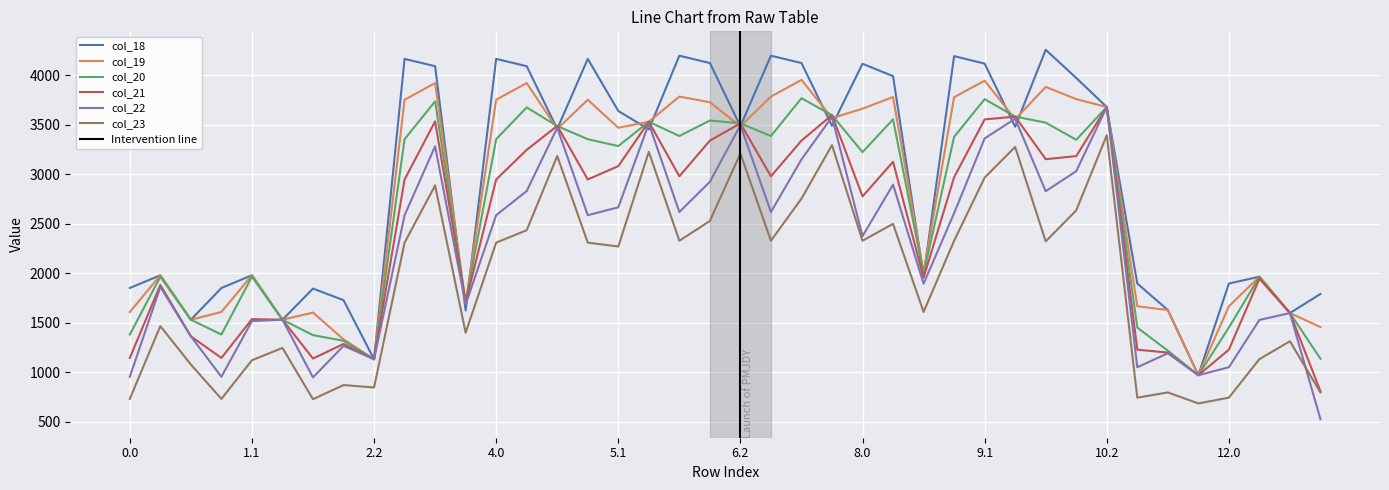

True or false: col_19 and col_21 intersect in this chart.

True